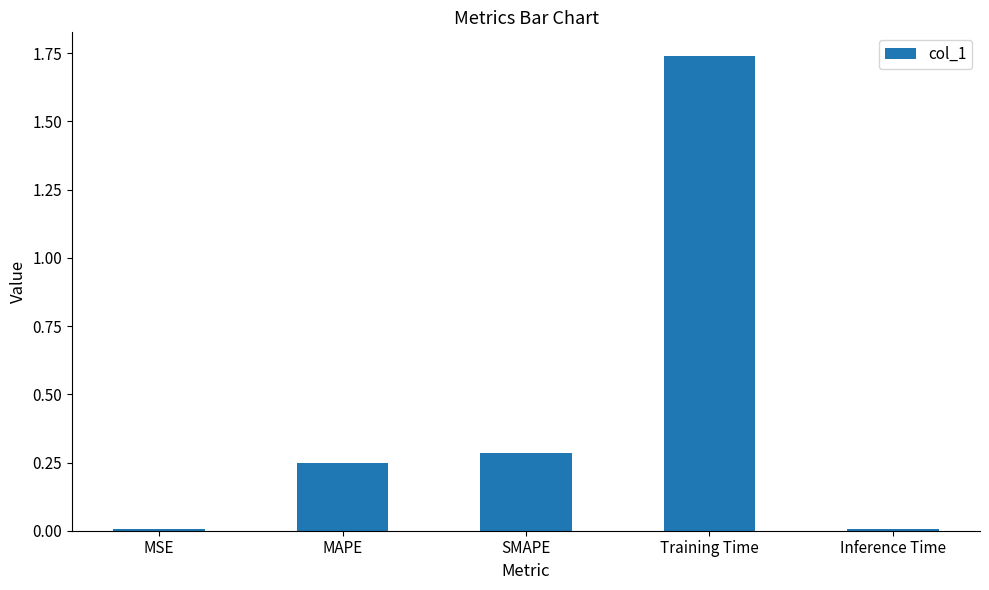

The chart shows a value of 0.0 at Inference Time. True or false?

True